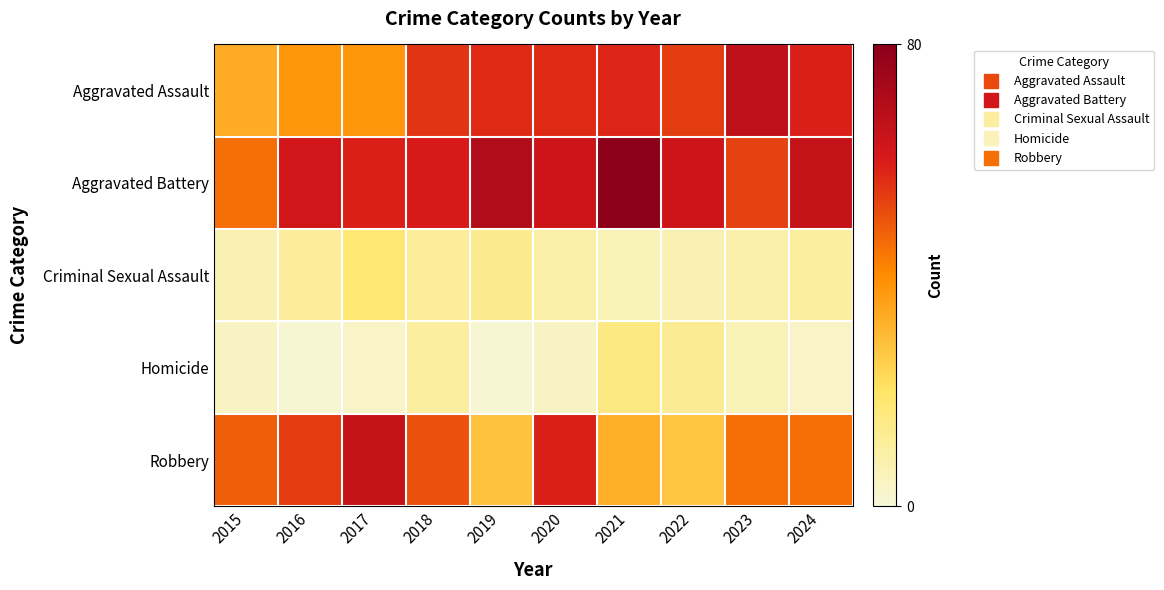

Which series has the largest range (max minus min)?

Robbery